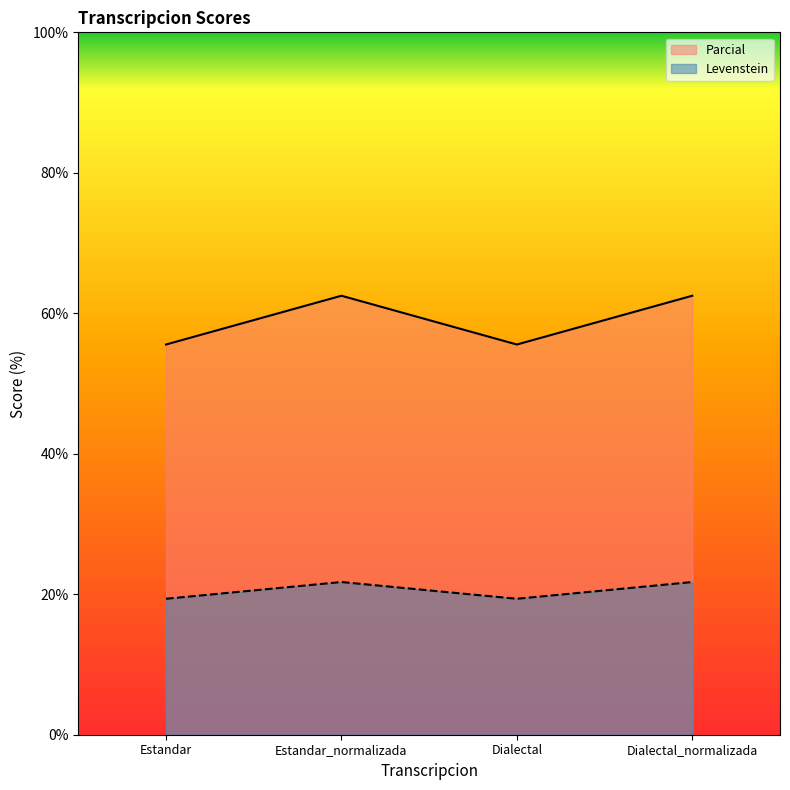

What is the label of the 3rd point from the right?

Estandar_normalizada